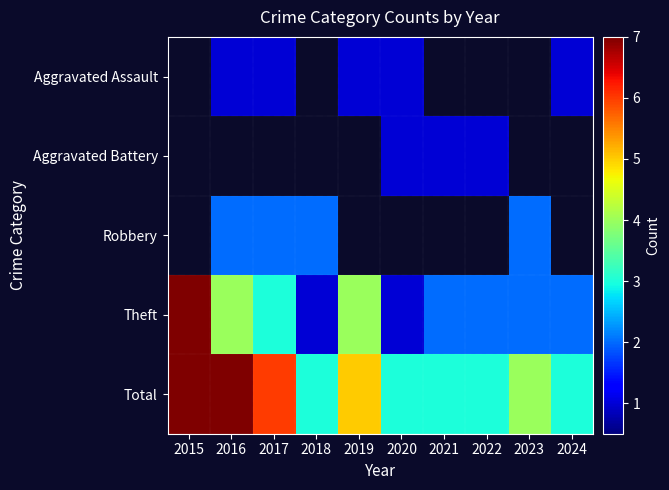

Between 2017 and 2024, which series saw the biggest shift?

Total